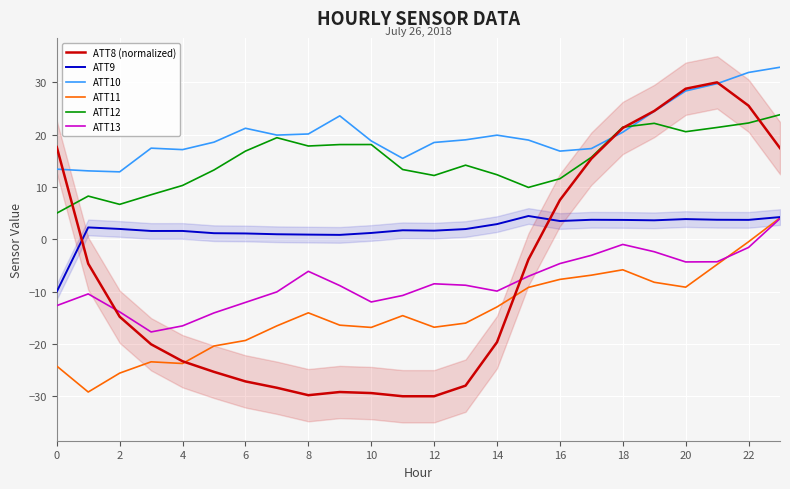

Is it true that ATT11 equals -7.2 at 4?

False